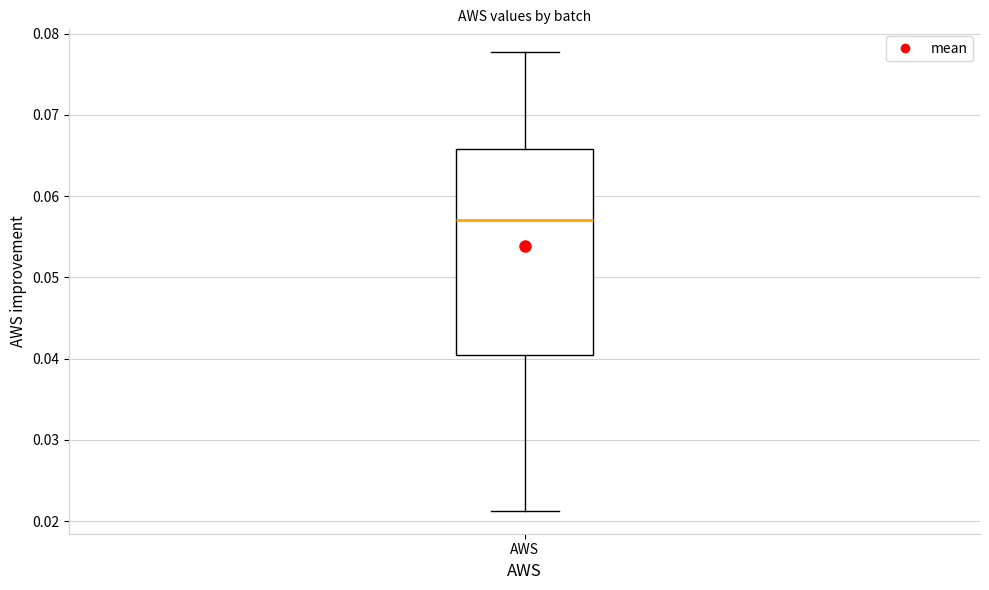

Transcribe this box plot: give where the median line is, the range the box spans, and where the two whiskers end, as read against the y-axis. The values are not printed on the chart, so give them approximately, as read against the axis.

median 0.057, box 0.040 to 0.066, whiskers 0.021 to 0.078